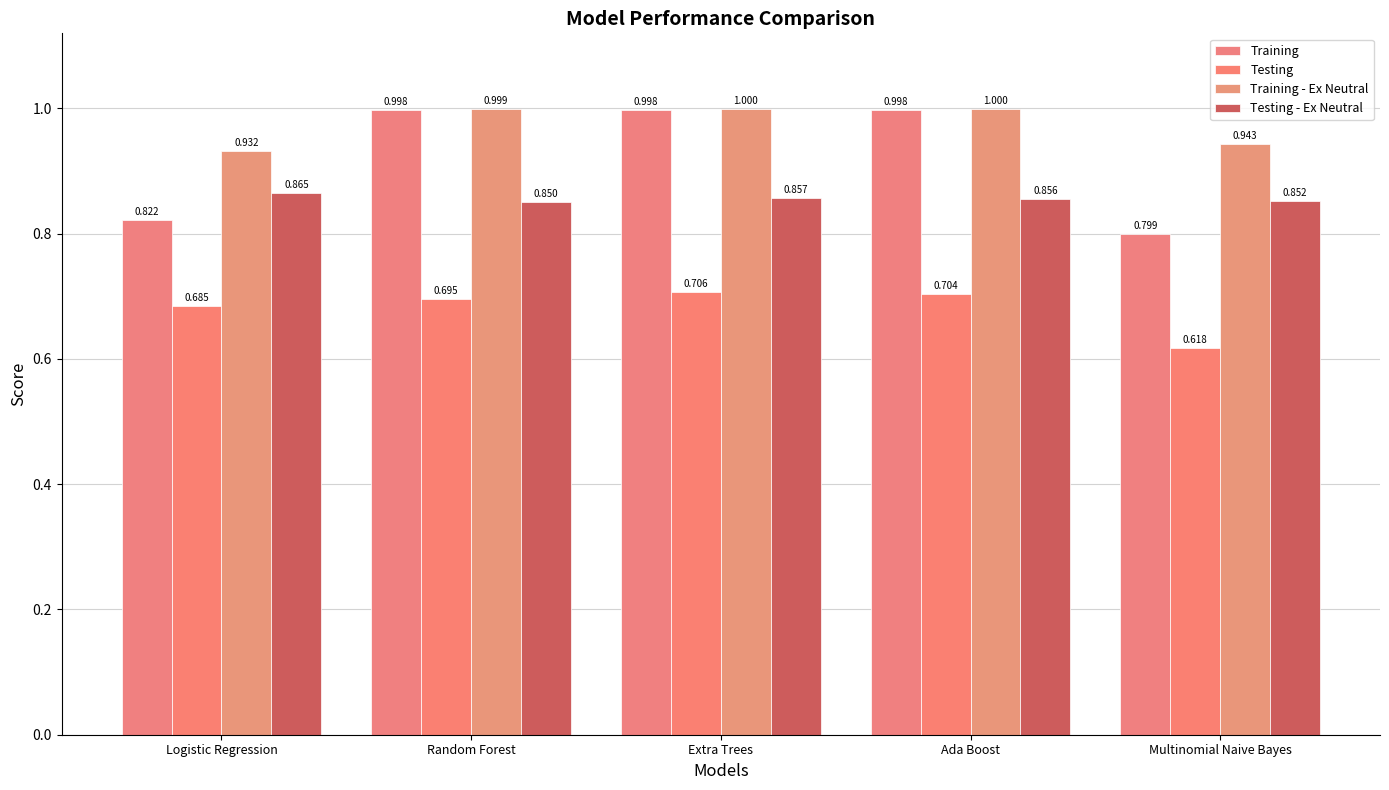

Rank the series by their maximum value, from lowest to highest.

Testing, Testing - Ex Neutral, Training, Training - Ex Neutral